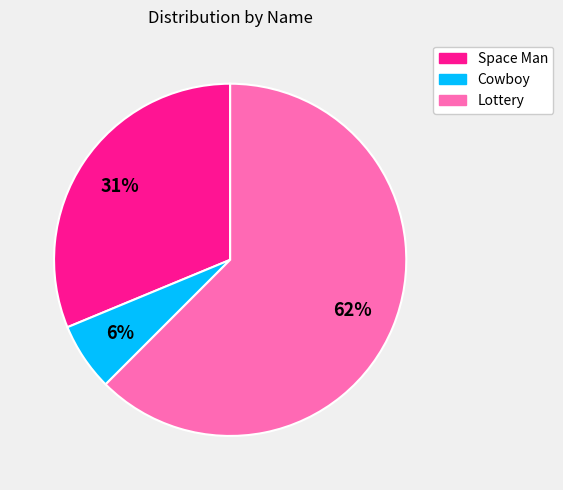

Rank the categories by value from highest to lowest.

Lottery, Space Man, Cowboy